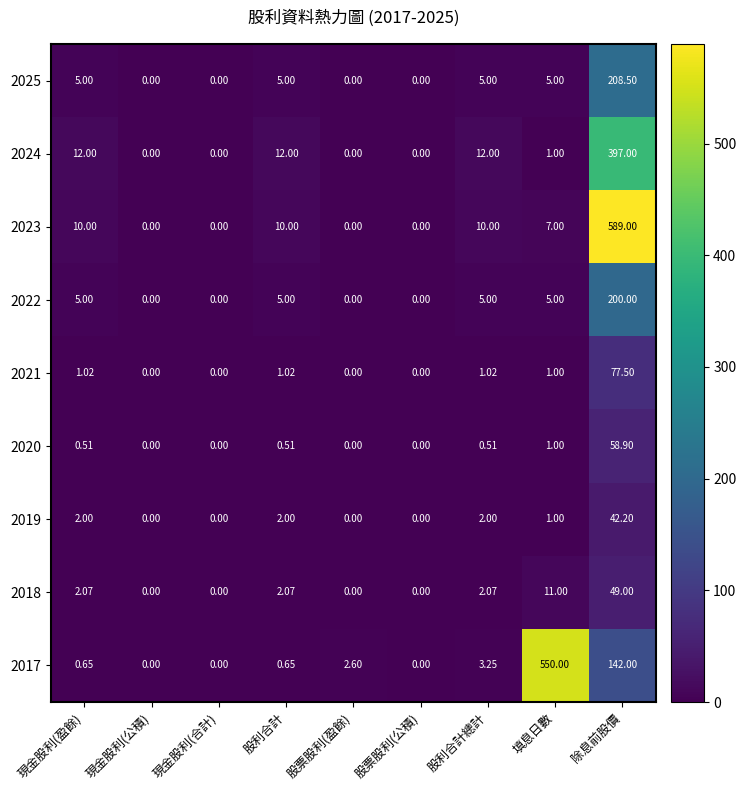

At which label does 2017 reach its peak?

填息日數